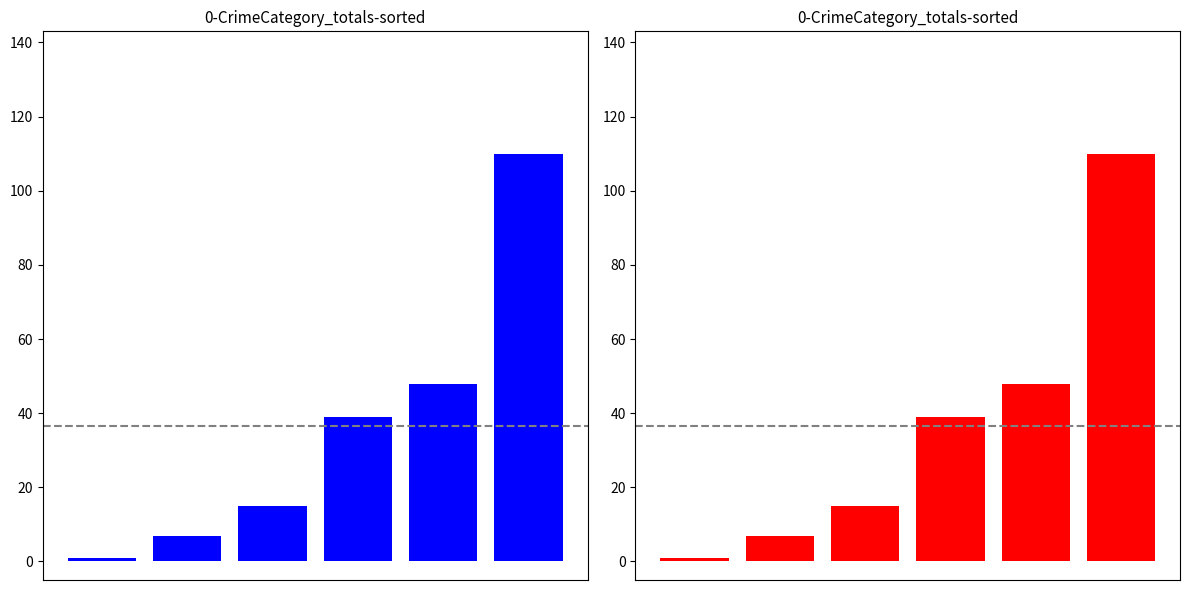

What is the difference between the maximum and minimum values?

109